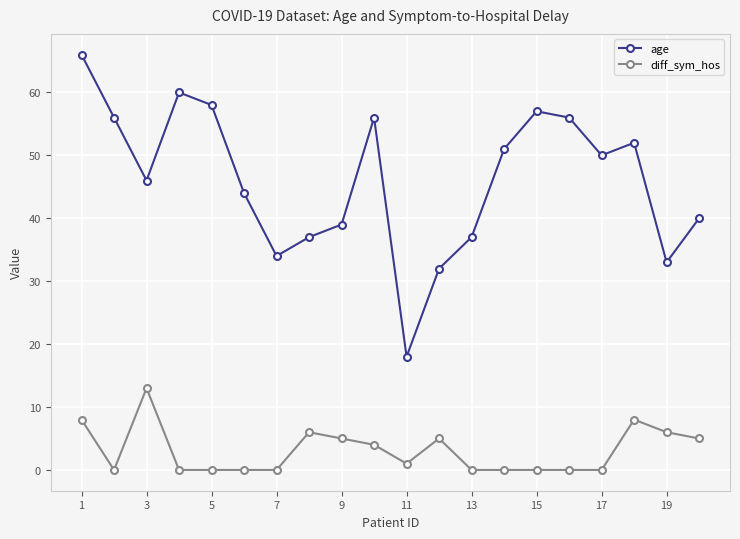

Which series has the largest range (max minus min)?

age